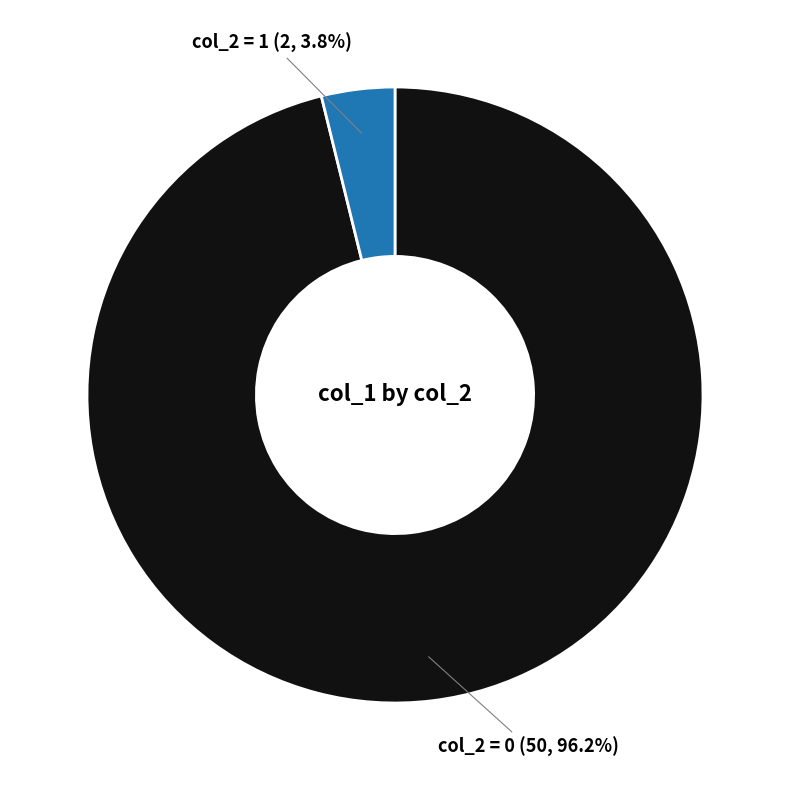

How much of the chart is everything except col_2 = 0 (50, 96.2%)?

3.8%